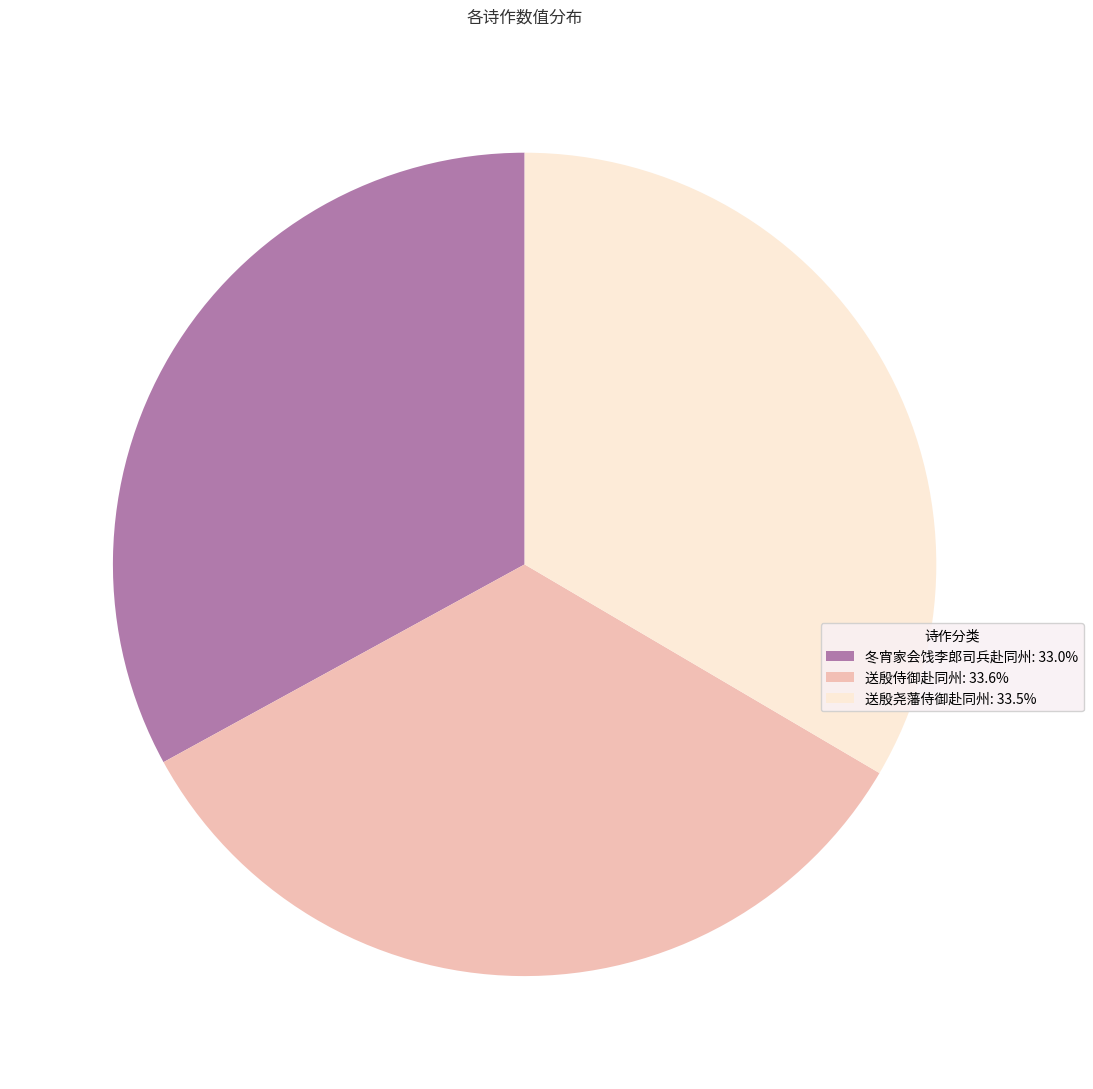

Do 送殷侍御赴同州: 33.6% and 冬宵家会饯李郎司兵赴同州: 33.0% together represent more than half of the pie?

Yes